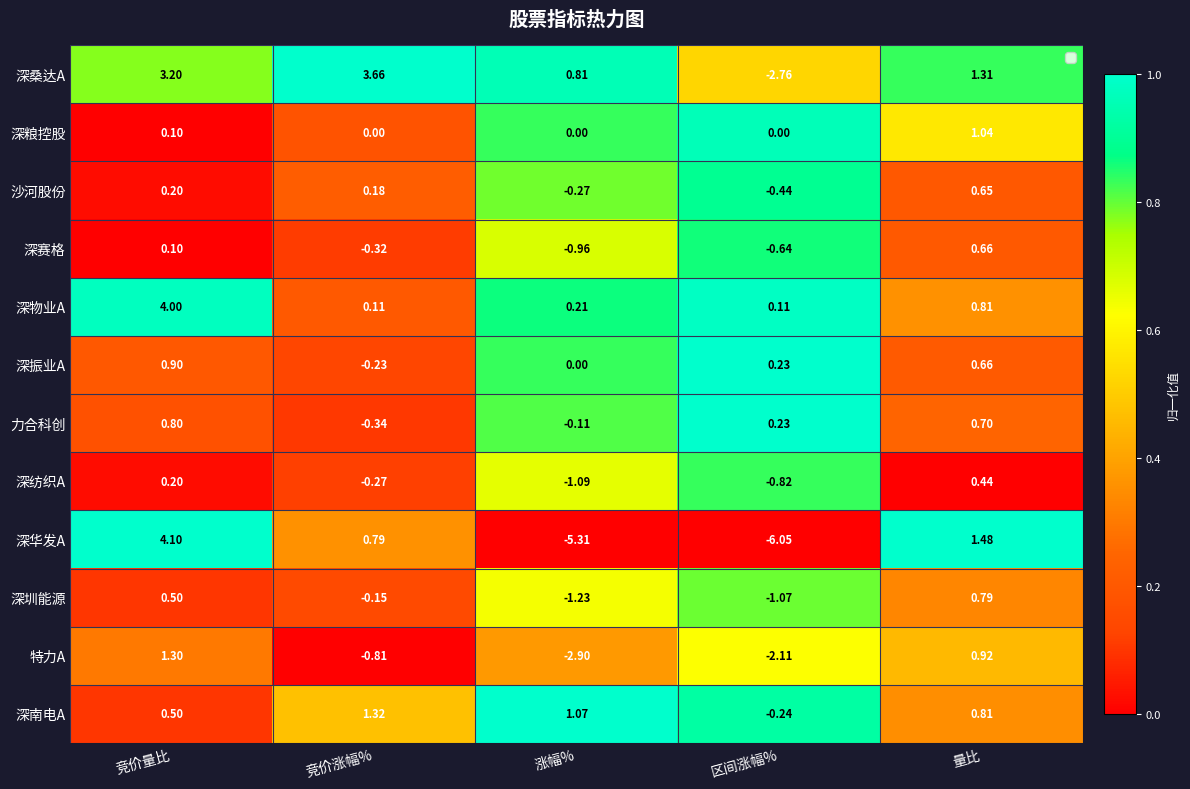

List the series in order of their peak value, highest first.

深华发A, 深物业A, 深桑达A, 深南电A, 特力A, 深粮控股, 深振业A, 力合科创, 深圳能源, 深赛格, 沙河股份, 深纺织A